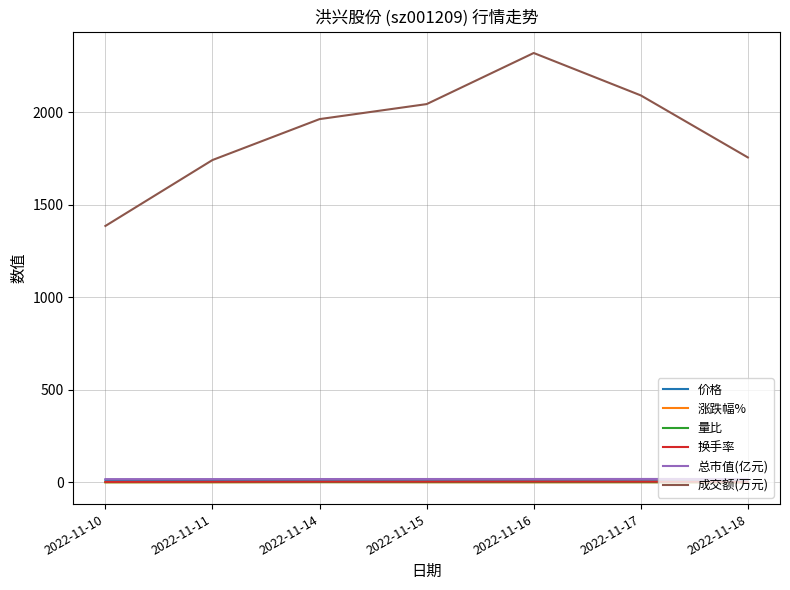

What is the smallest value displayed?

-1.1